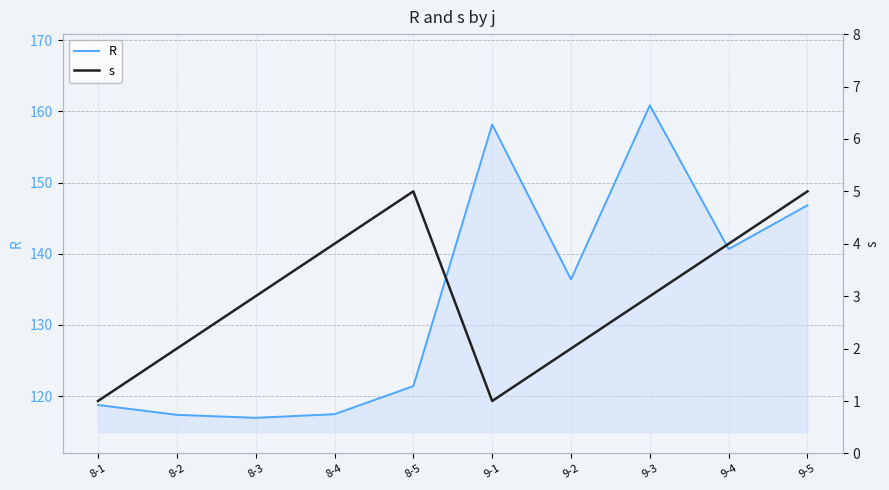

What is the spread (max minus min) of values at 8-3?

114.0